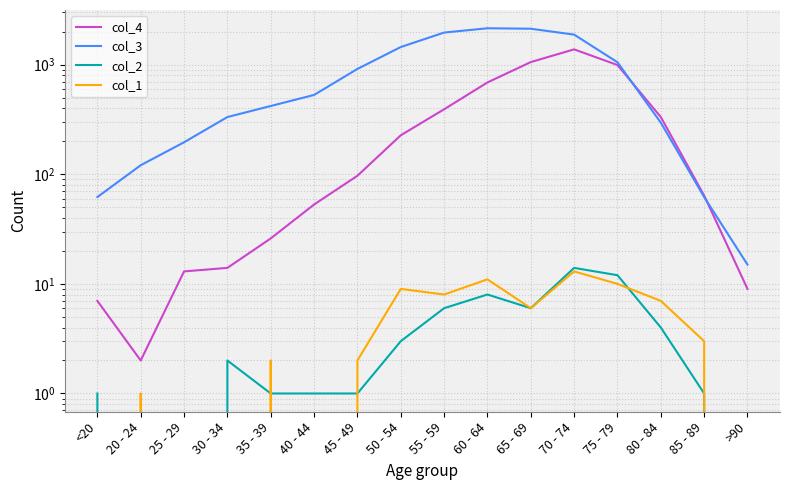

True or false: col_3 and col_2 intersect in this chart.

False